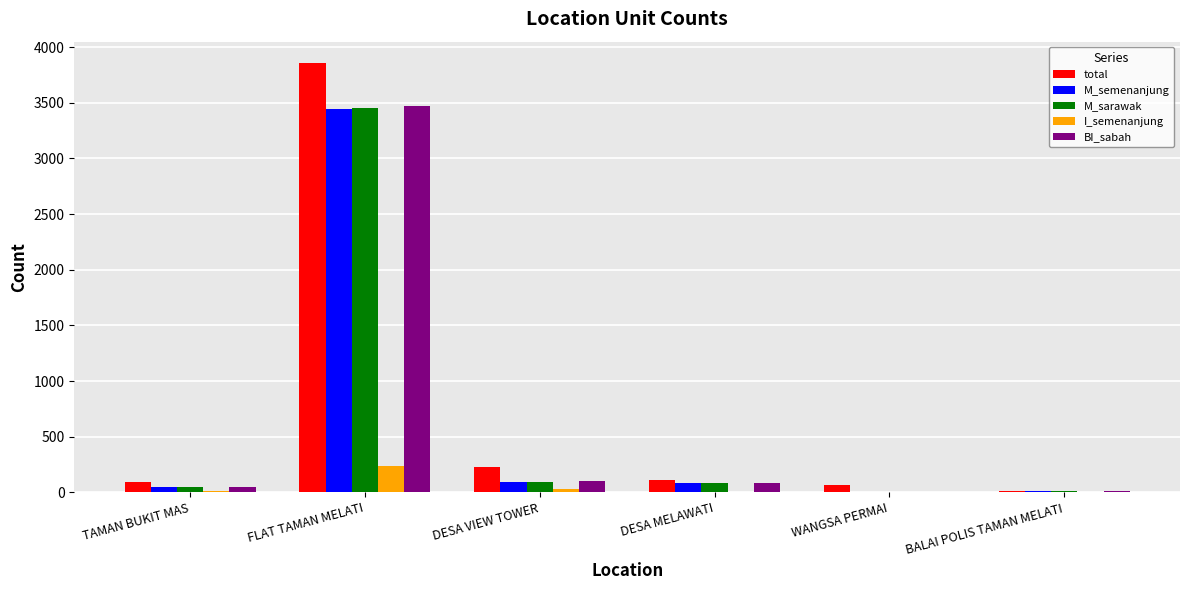

The value of BI_sabah at DESA VIEW TOWER is 98. True or false?

True